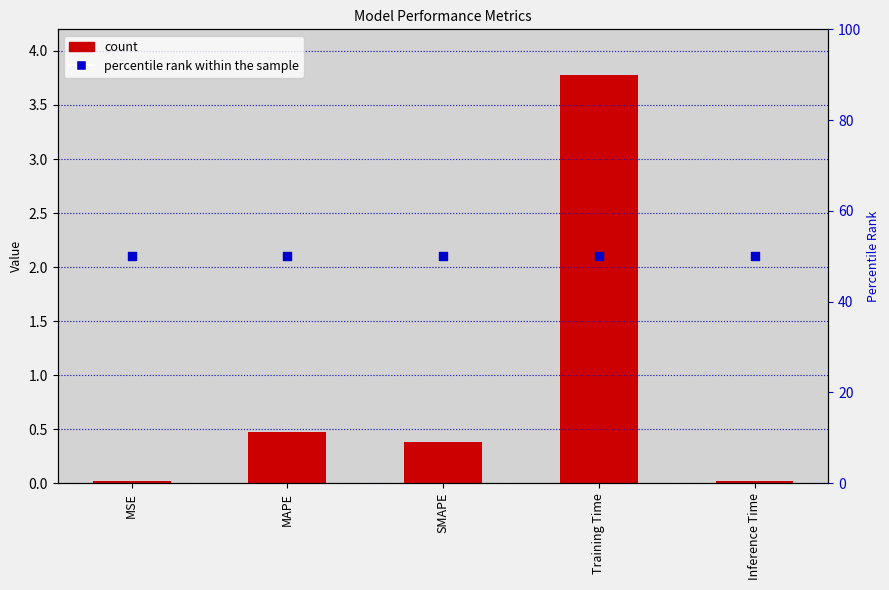

At which category is the sum across all series the highest?

Training Time